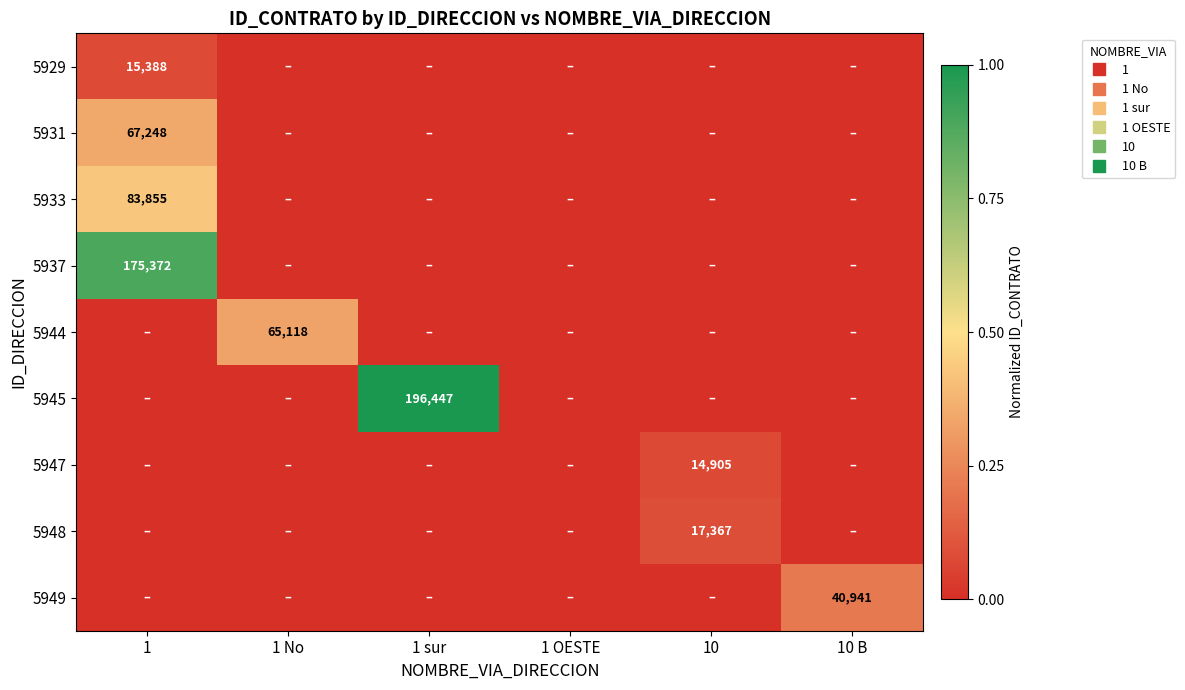

What is the spread (max minus min) of values at 1?

0.9